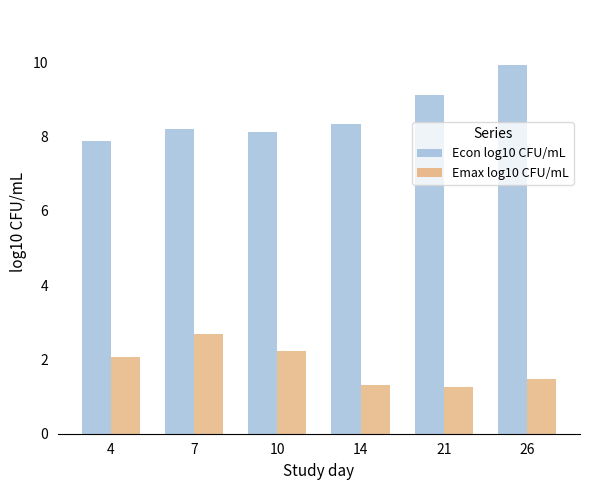

How many bars are there in each group?

2